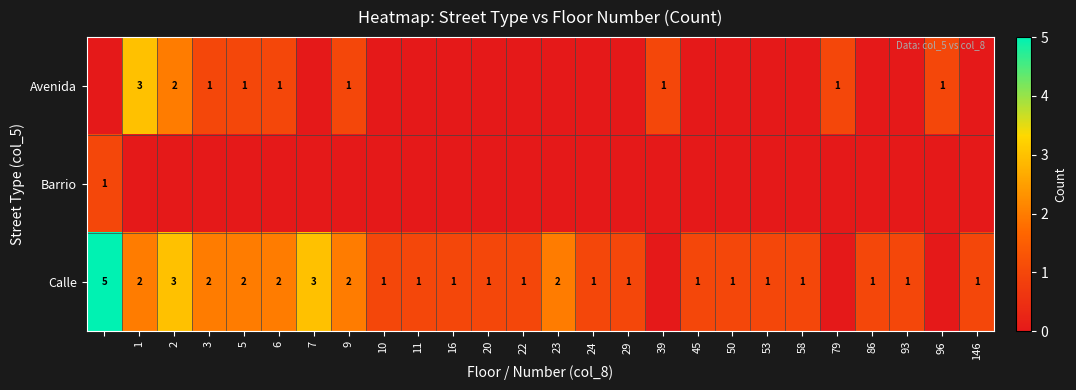

The Calle series shows 2 at 23. True or false?

True